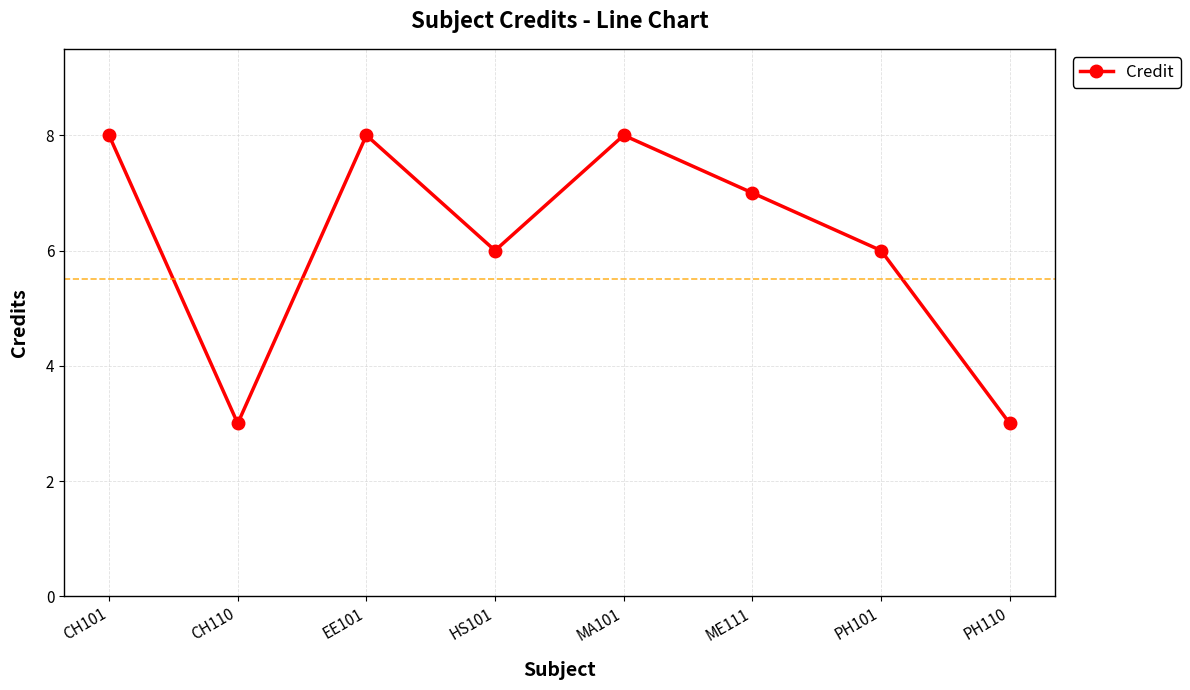

What is the difference between the second highest and second lowest values?

5